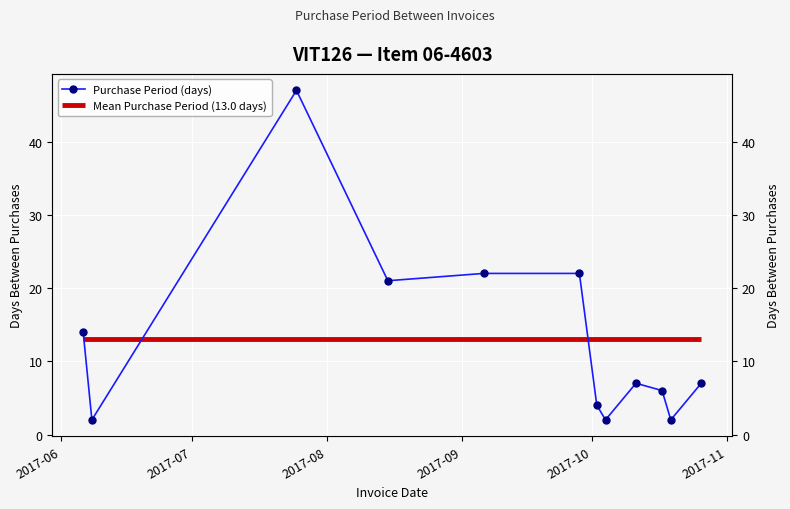

What is the minimum value shown in the chart?

2